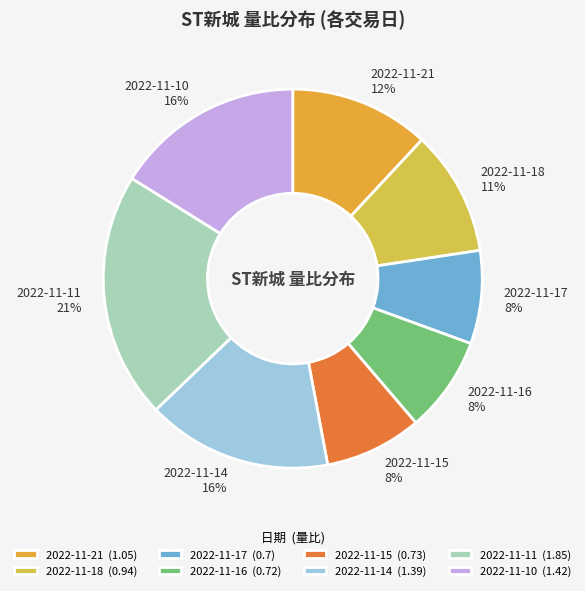

Is it true that 2022-11-17 is 8% of the pie?

True